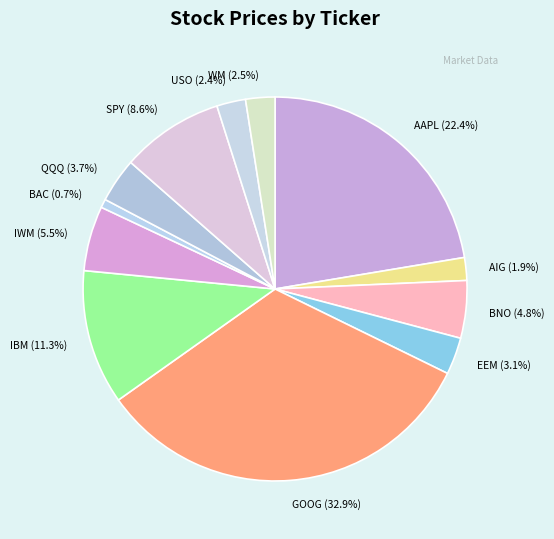

Combined, what portion of the pie is SPY and GOOG?

41.6%